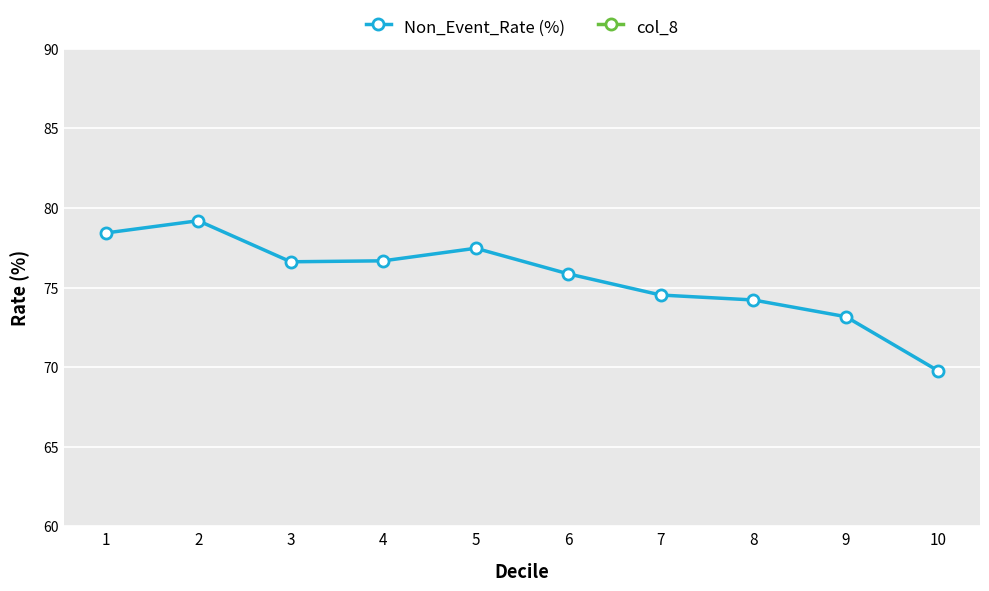

Reading left to right, what are all the values shown in this chart?

Non_Event_Rate (%): 78.4	79.2	76.6	76.7	77.5	75.9	74.5	74.2	73.2	69.8
col_8: 21.6	20.8	23.4	23.3	22.5	24.1	25.5	25.8	26.8	30.2